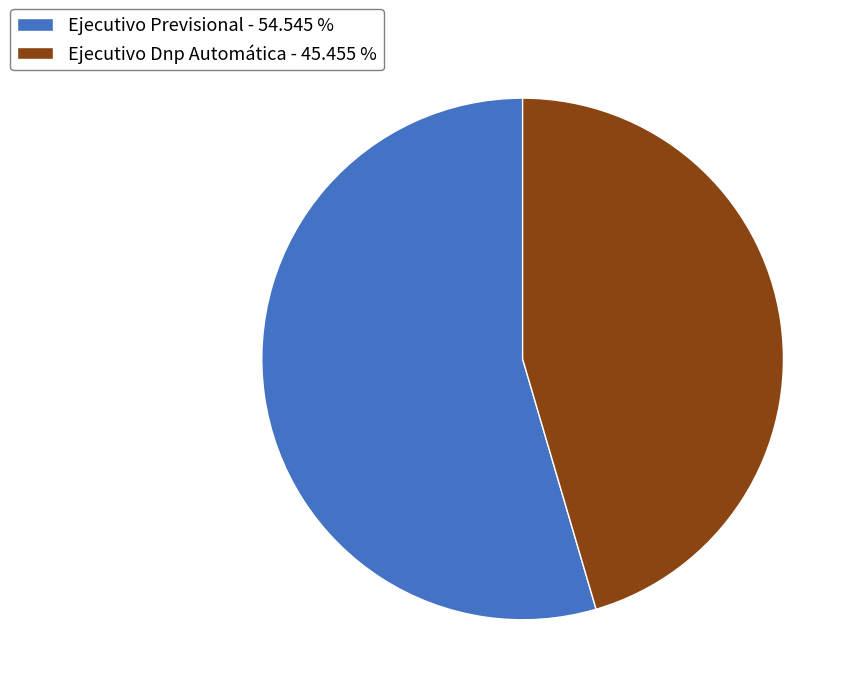

Is there a majority slice in this chart?

Yes